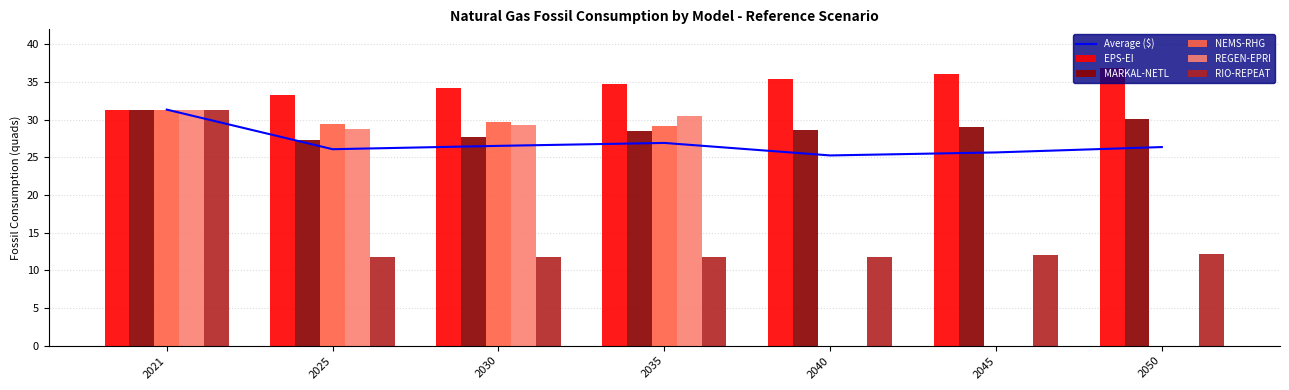

How many values in the REGEN-EPRI series are below 28?

3